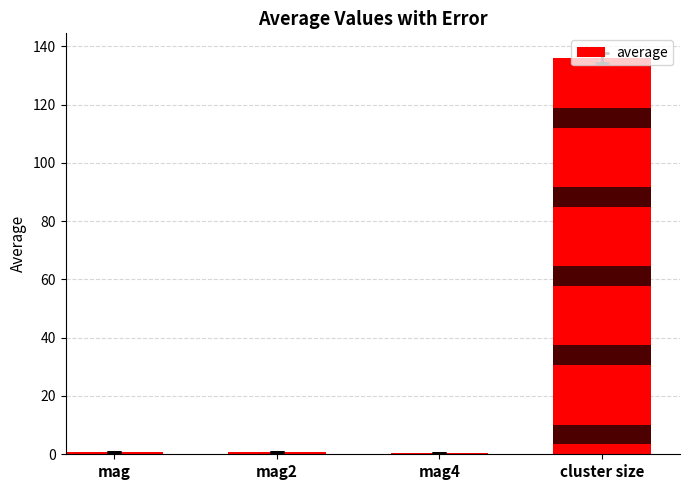

List the labels in order of value, largest first.

cluster size, mag, mag2, mag4